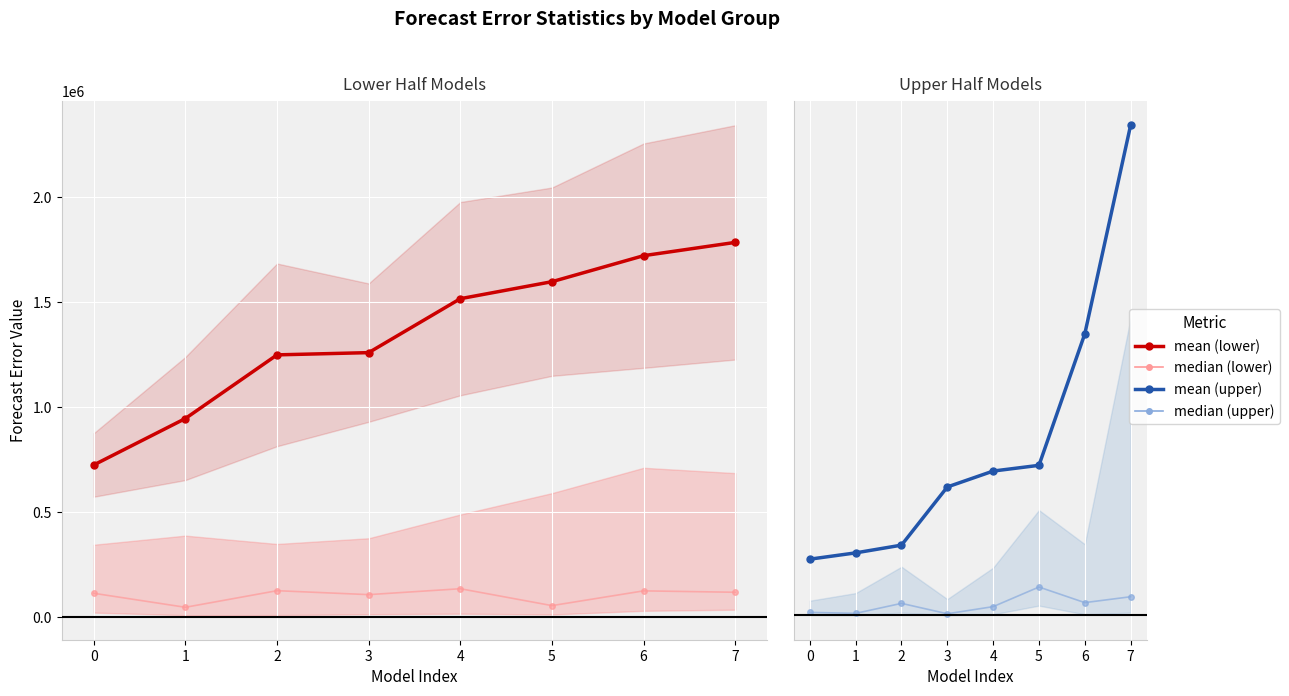

Is it true that mean equals 4803335.0 at 4?

True